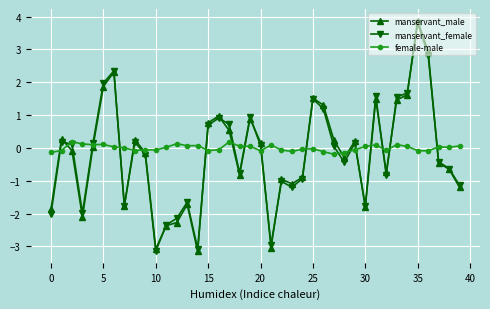

What is the greatest value displayed?

3.9